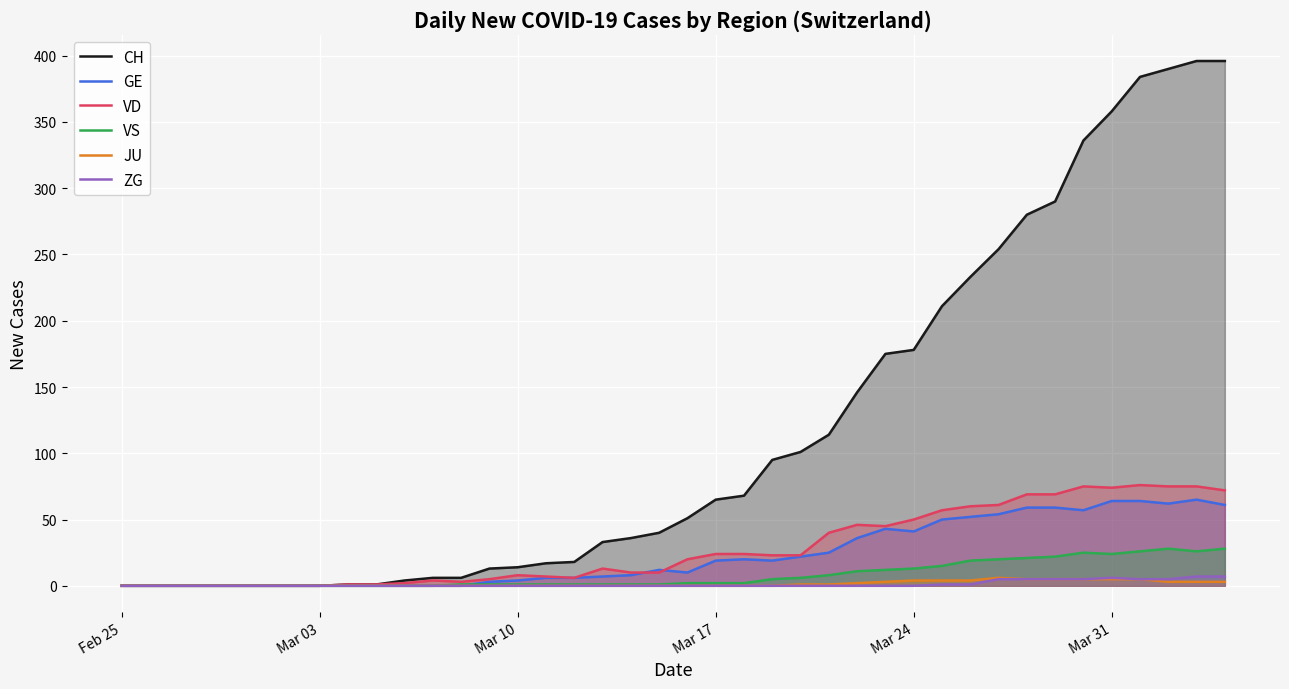

Which series has the largest total across all categories?

CH